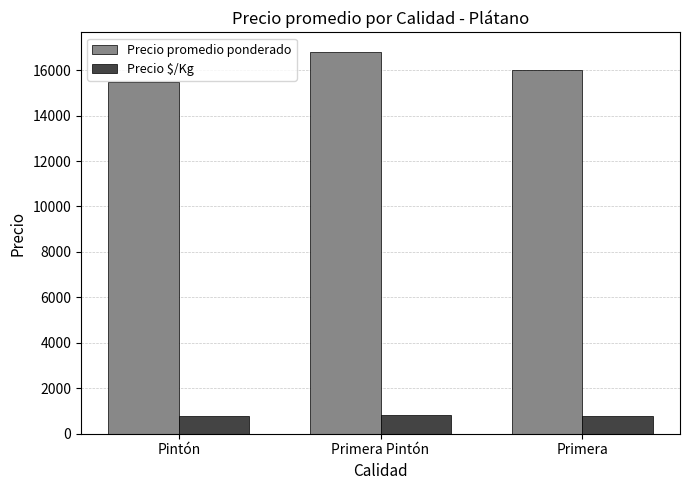

True or false: Precio promedio ponderado has a value of 6357 at Primera Pintón.

False